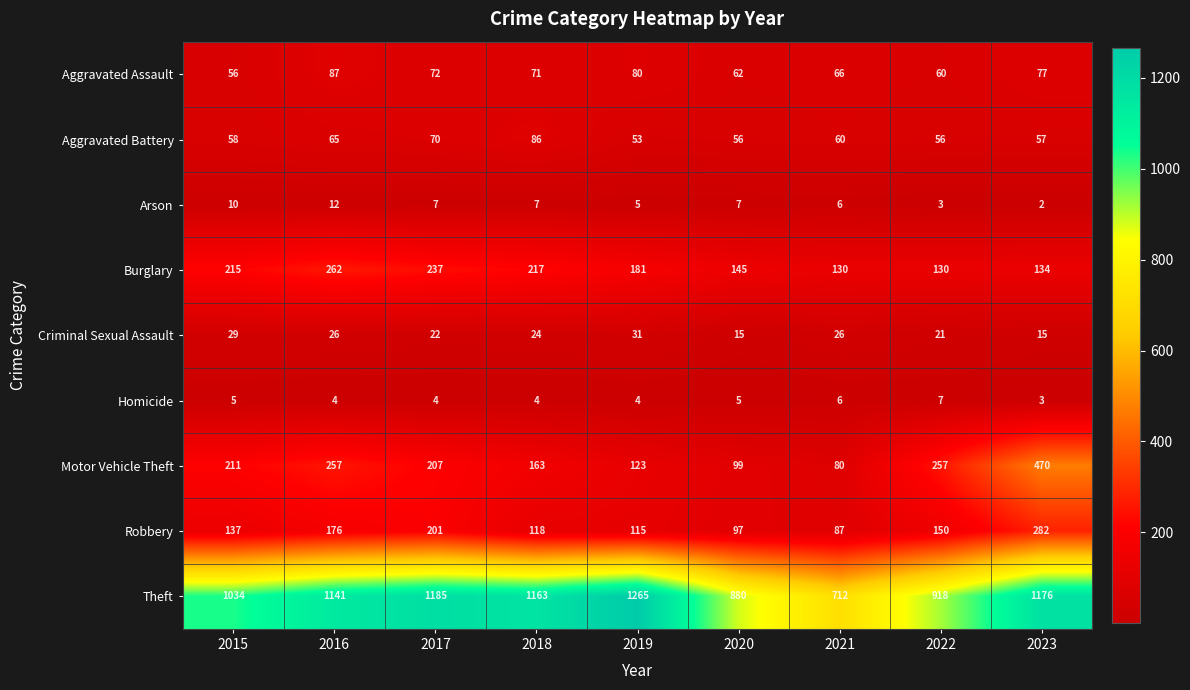

Rank the series by their maximum value, from lowest to highest.

Homicide, Arson, Criminal Sexual Assault, Aggravated Battery, Aggravated Assault, Burglary, Robbery, Motor Vehicle Theft, Theft